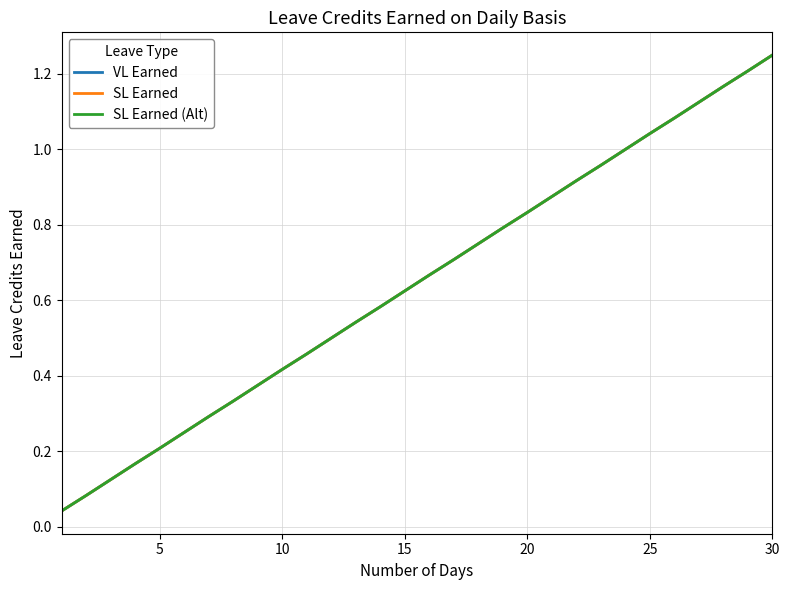

Does the chart have visible grid lines?

Yes